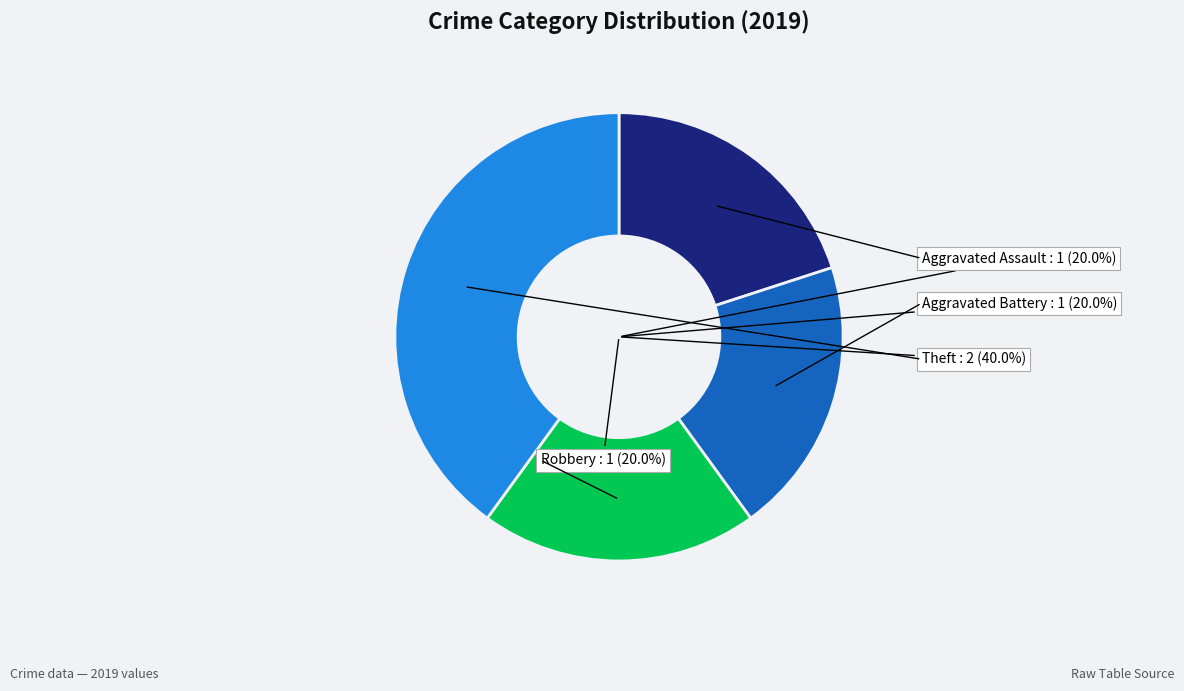

Is there any slice that represents more than half of the pie?

No